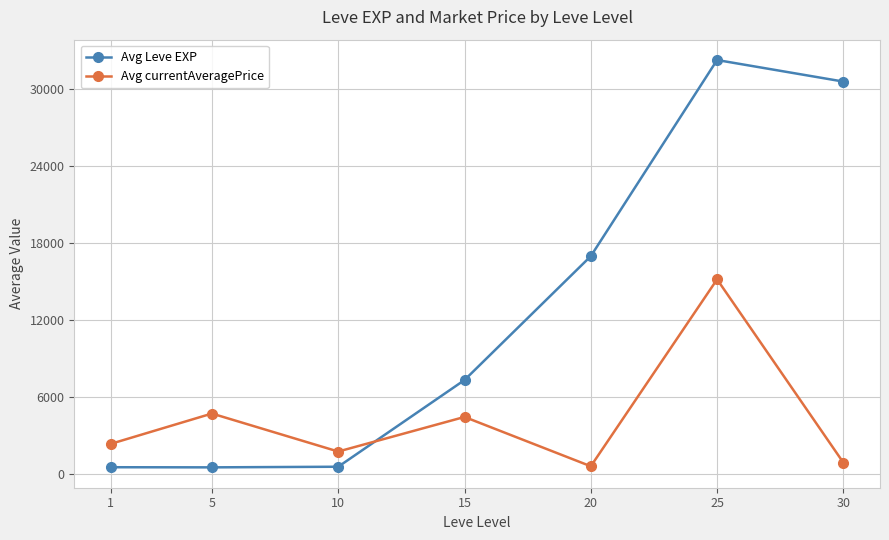

Is it true that Avg Leve EXP equals 538.3 at 1?

True